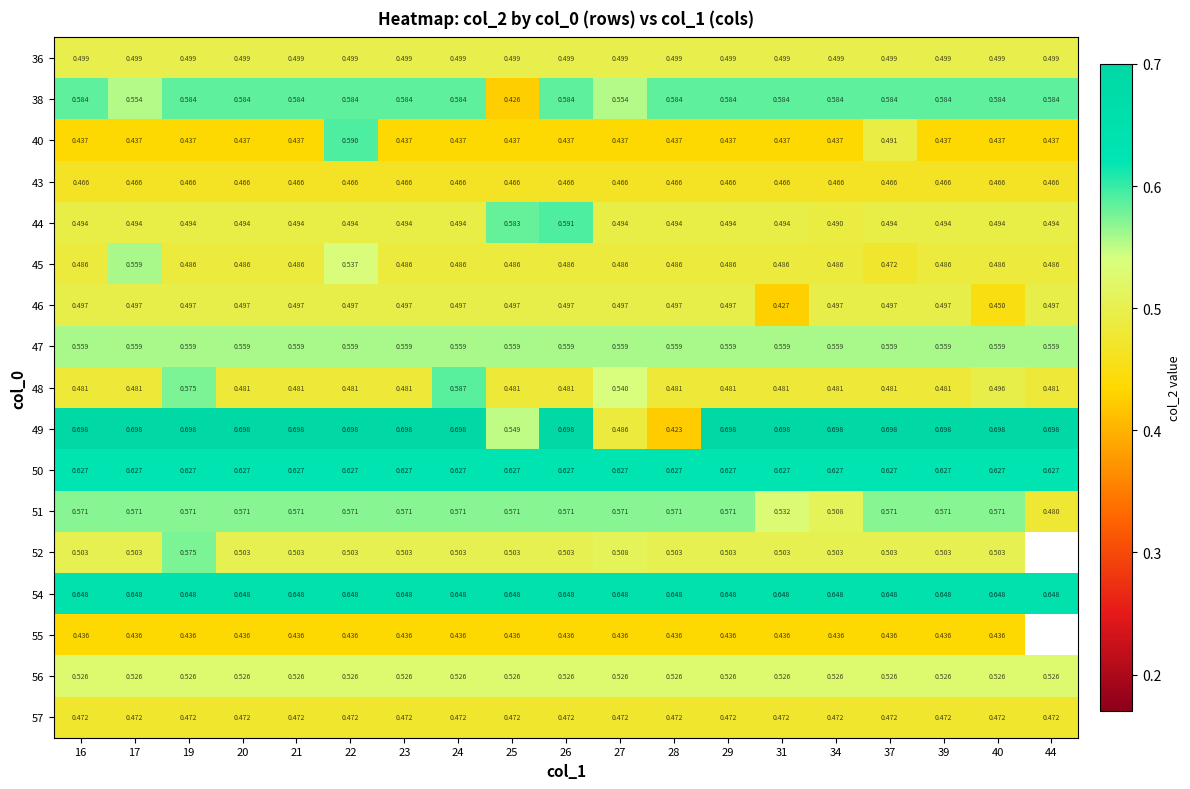

What is the greatest value displayed?

0.7